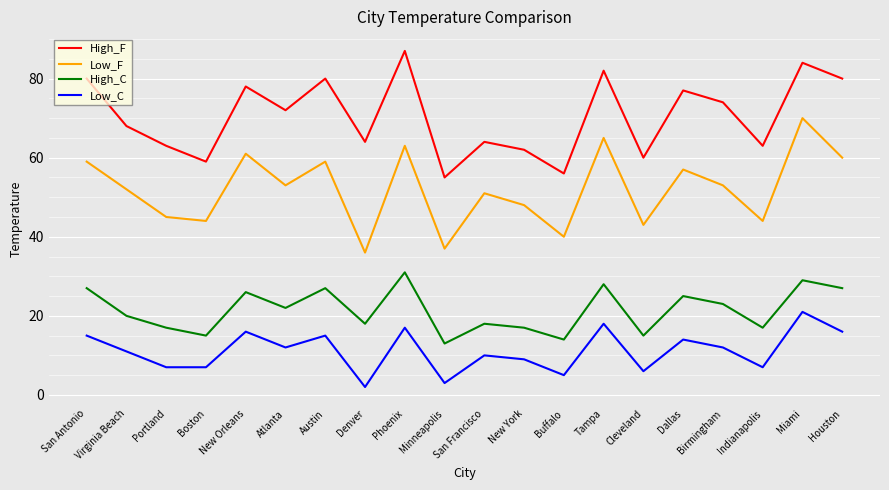

What is the maximum value for High_F?

87